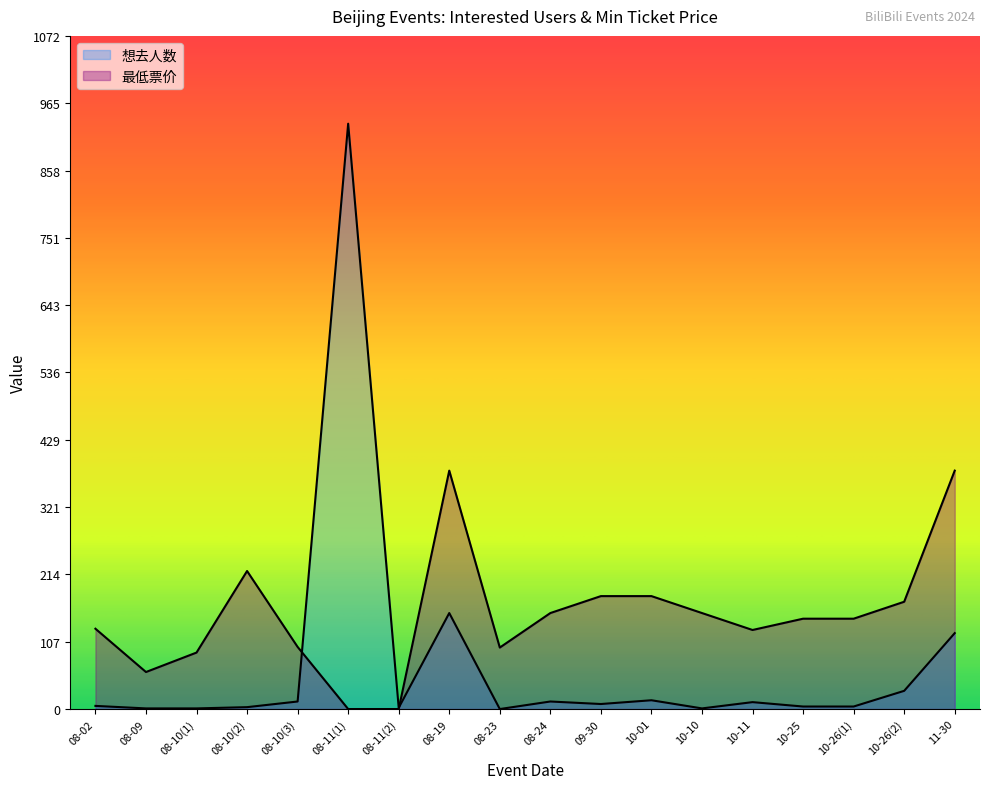

Reading left to right, extract all data points from this chart.

想去人数: 08-02=5	08-09=1	08-10(1)=1	08-10(2)=3	08-10(3)=12	08-11(1)=933	08-11(2)=2	08-19=153	08-23=0	08-24=12	09-30=8	10-01=14	10-10=1	10-11=11	10-25=4	10-26(1)=4	10-26(2)=29	11-30=121
最低票价: 08-02=128	08-09=59	08-10(1)=90	08-10(2)=220	08-10(3)=99	08-11(1)=0	08-11(2)=0	08-19=380	08-23=98	08-24=153	09-30=180	10-01=180	10-10=153	10-11=126	10-25=144	10-26(1)=144	10-26(2)=171	11-30=380